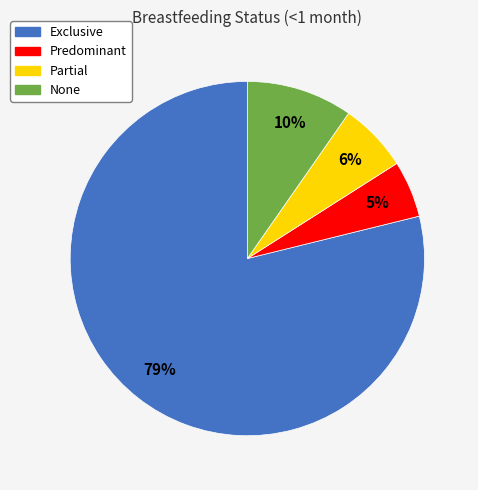

The Partial slice represents 1% of the pie. True or false?

False